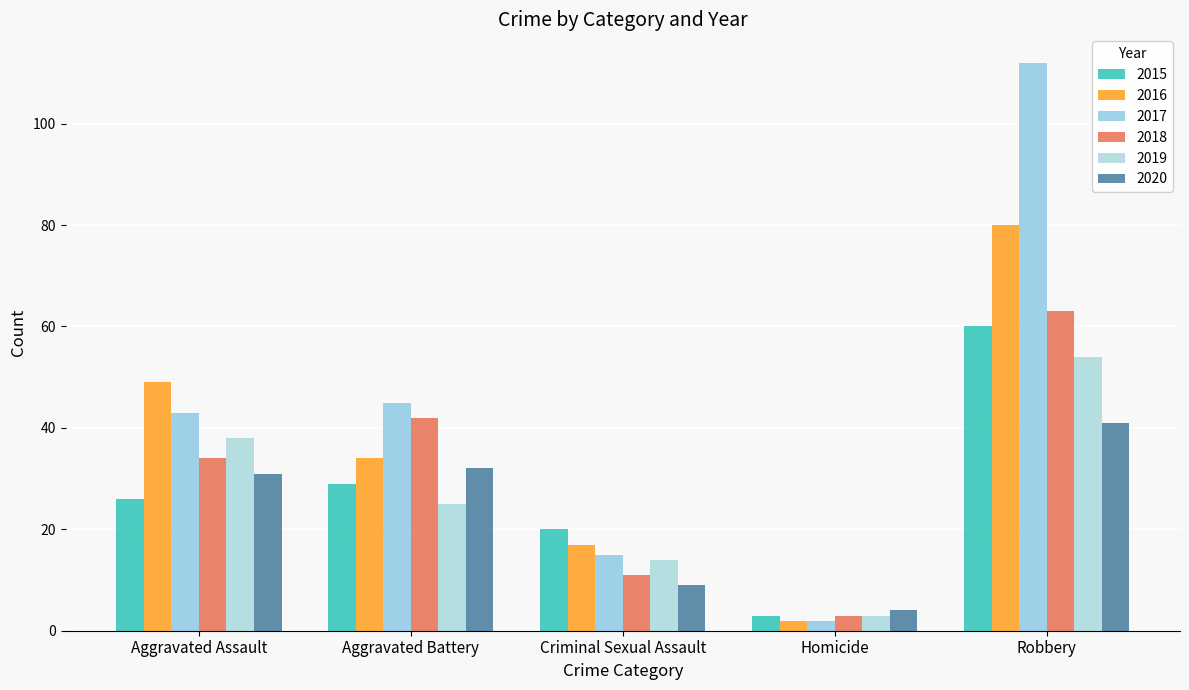

How many values in the 2016 series are below 34?

2